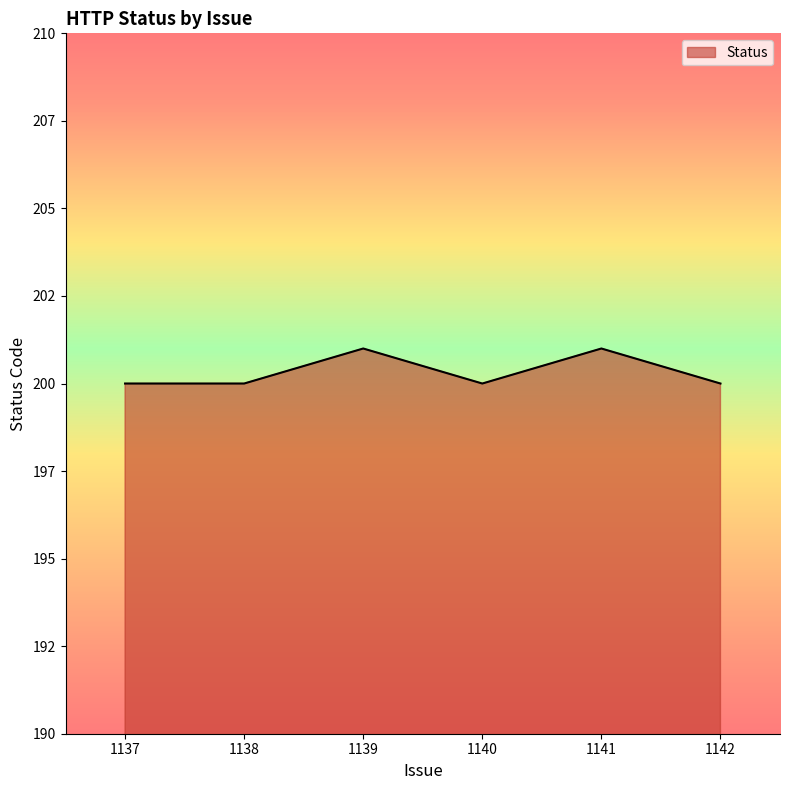

Approximately how many times larger is the value at 1137 compared to 1142?

1.0